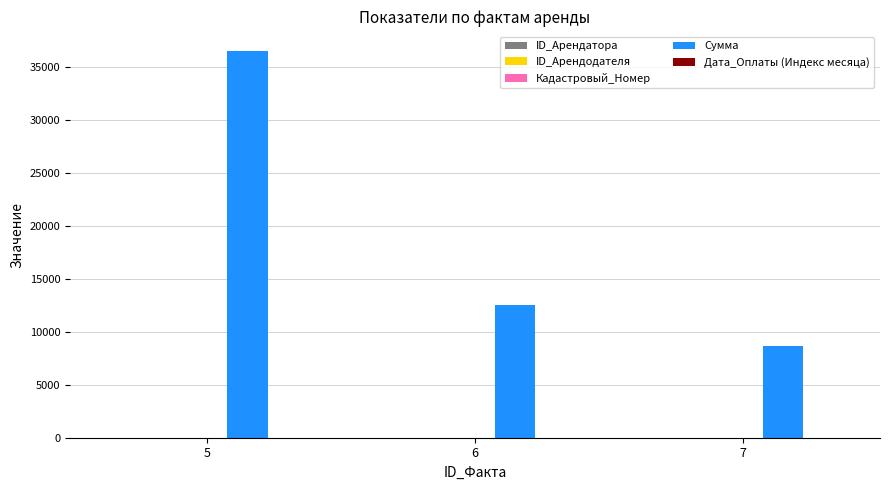

Which series changed the most between 5 and 7?

Сумма